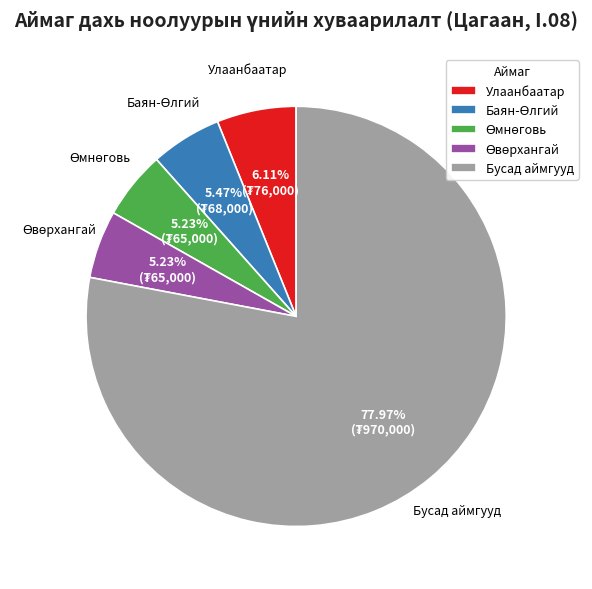

Is there any slice that represents more than half of the pie?

Yes